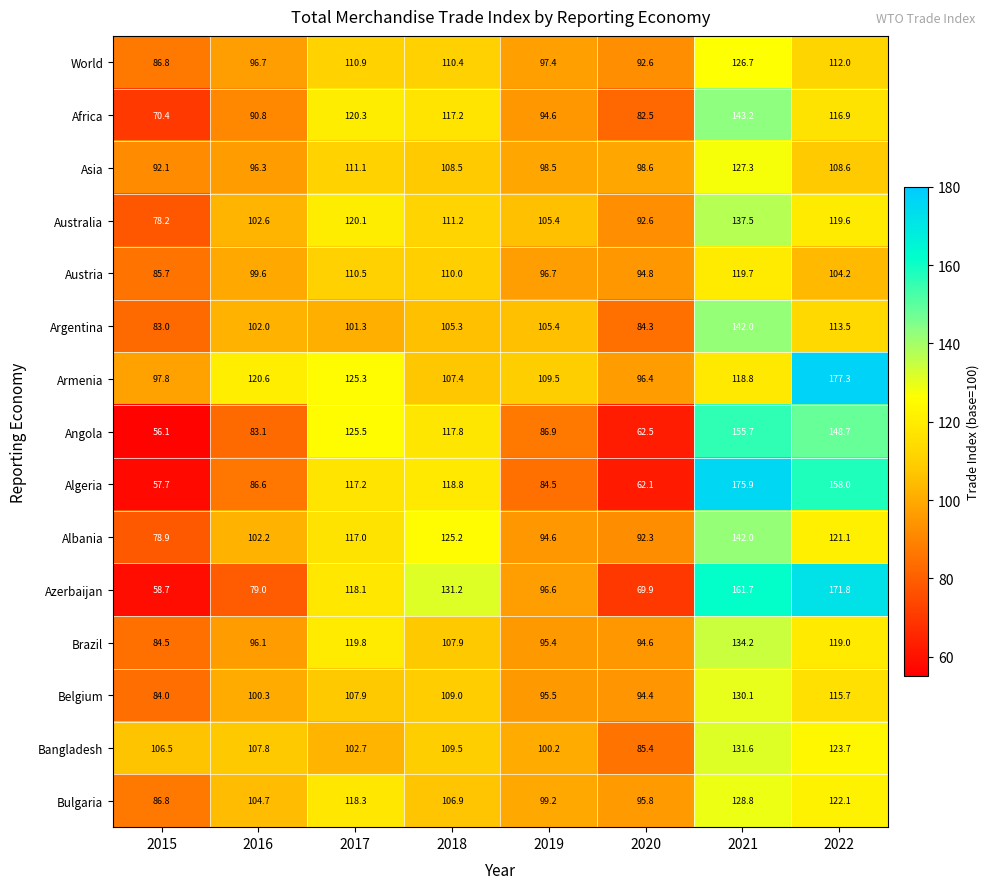

What is the minimum value shown in the chart?

56.1